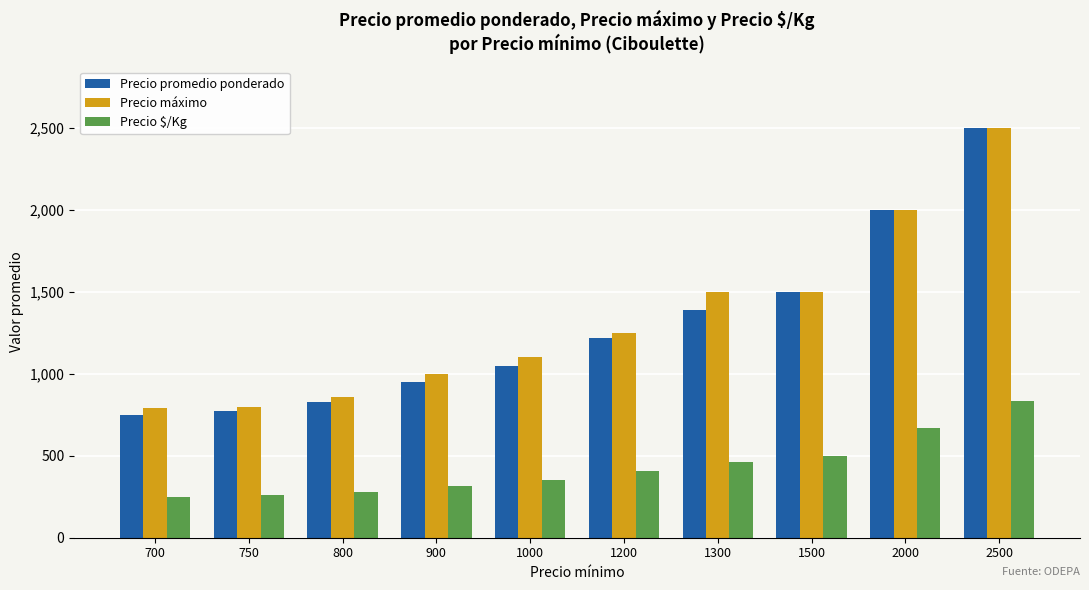

What is the minimum value for Precio promedio ponderado?

748